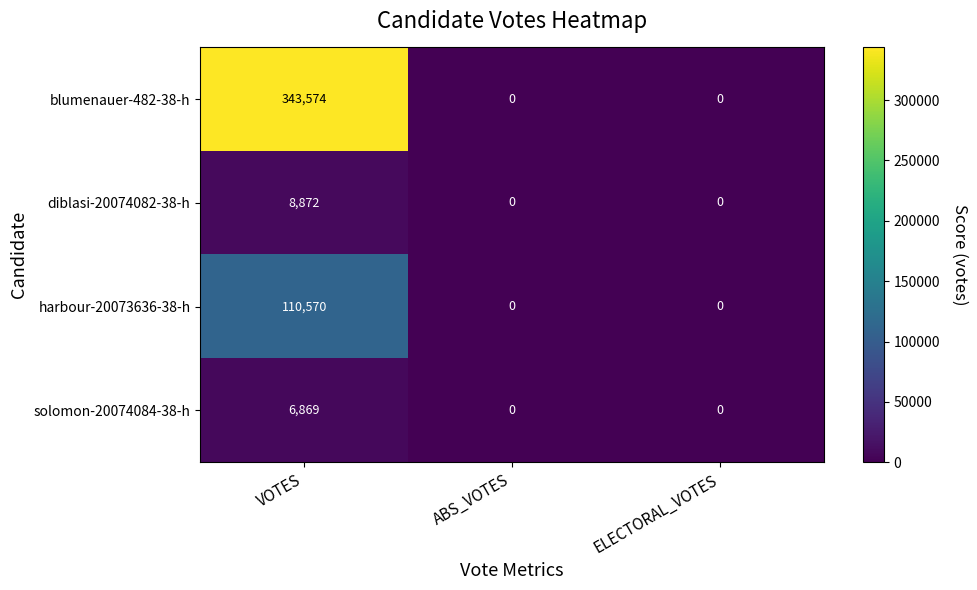

Rank the series at VOTES from lowest to highest value.

solomon-20074084-38-h, diblasi-20074082-38-h, harbour-20073636-38-h, blumenauer-482-38-h